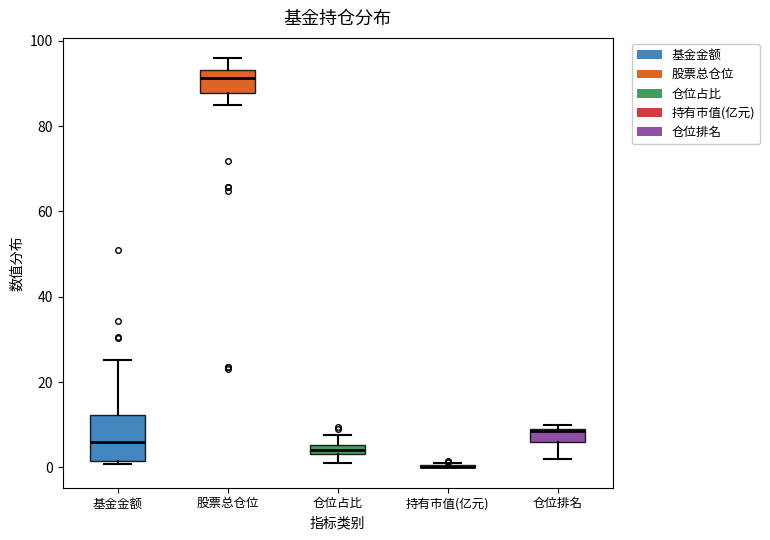

Where is the lower edge of the box for 股票总仓位 on the y-axis? The values are not printed on the chart, so give them approximately, as read against the axis.

88